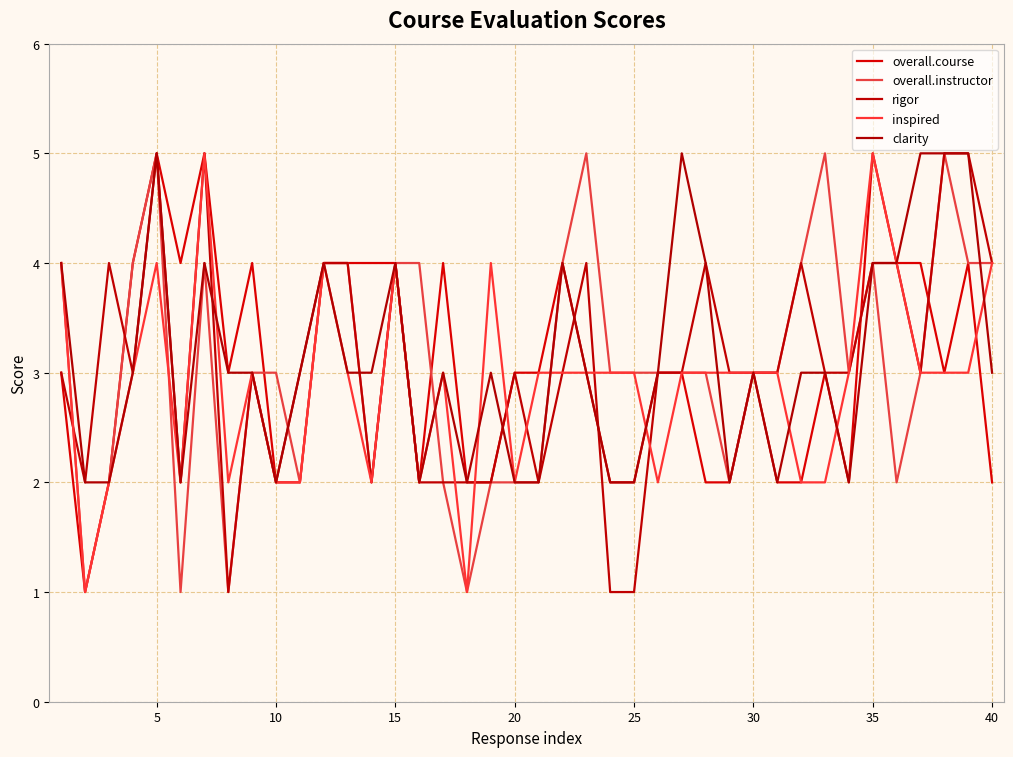

What is the difference between the second highest and minimum values in the rigor series?

4